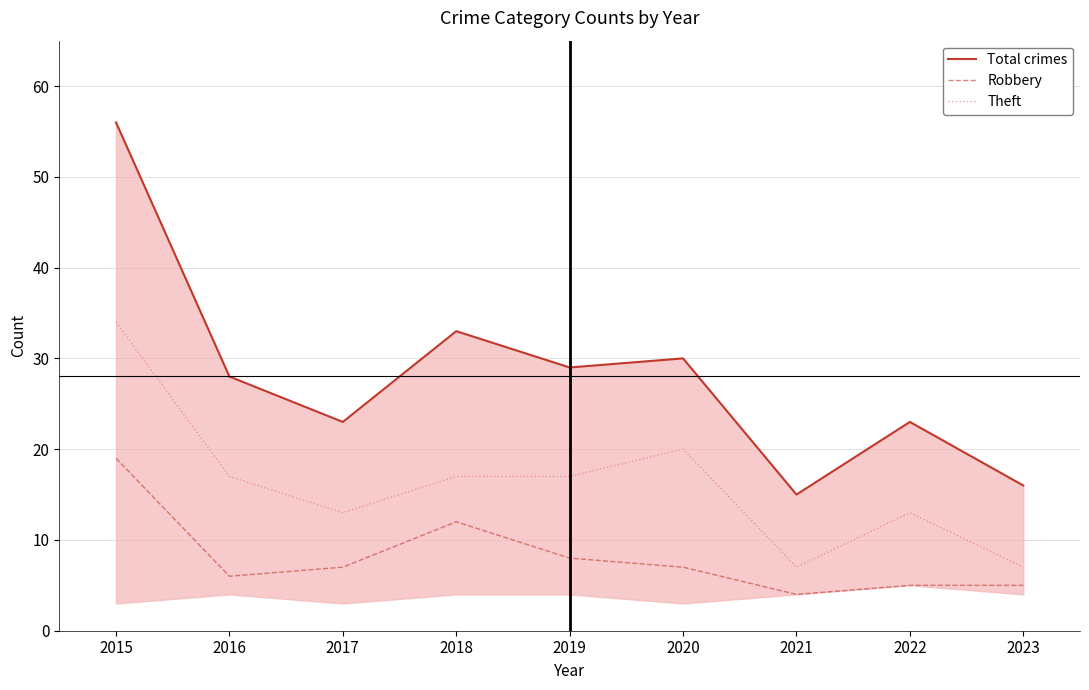

Between 2021 and 2022, which series saw the biggest shift?

Total crimes